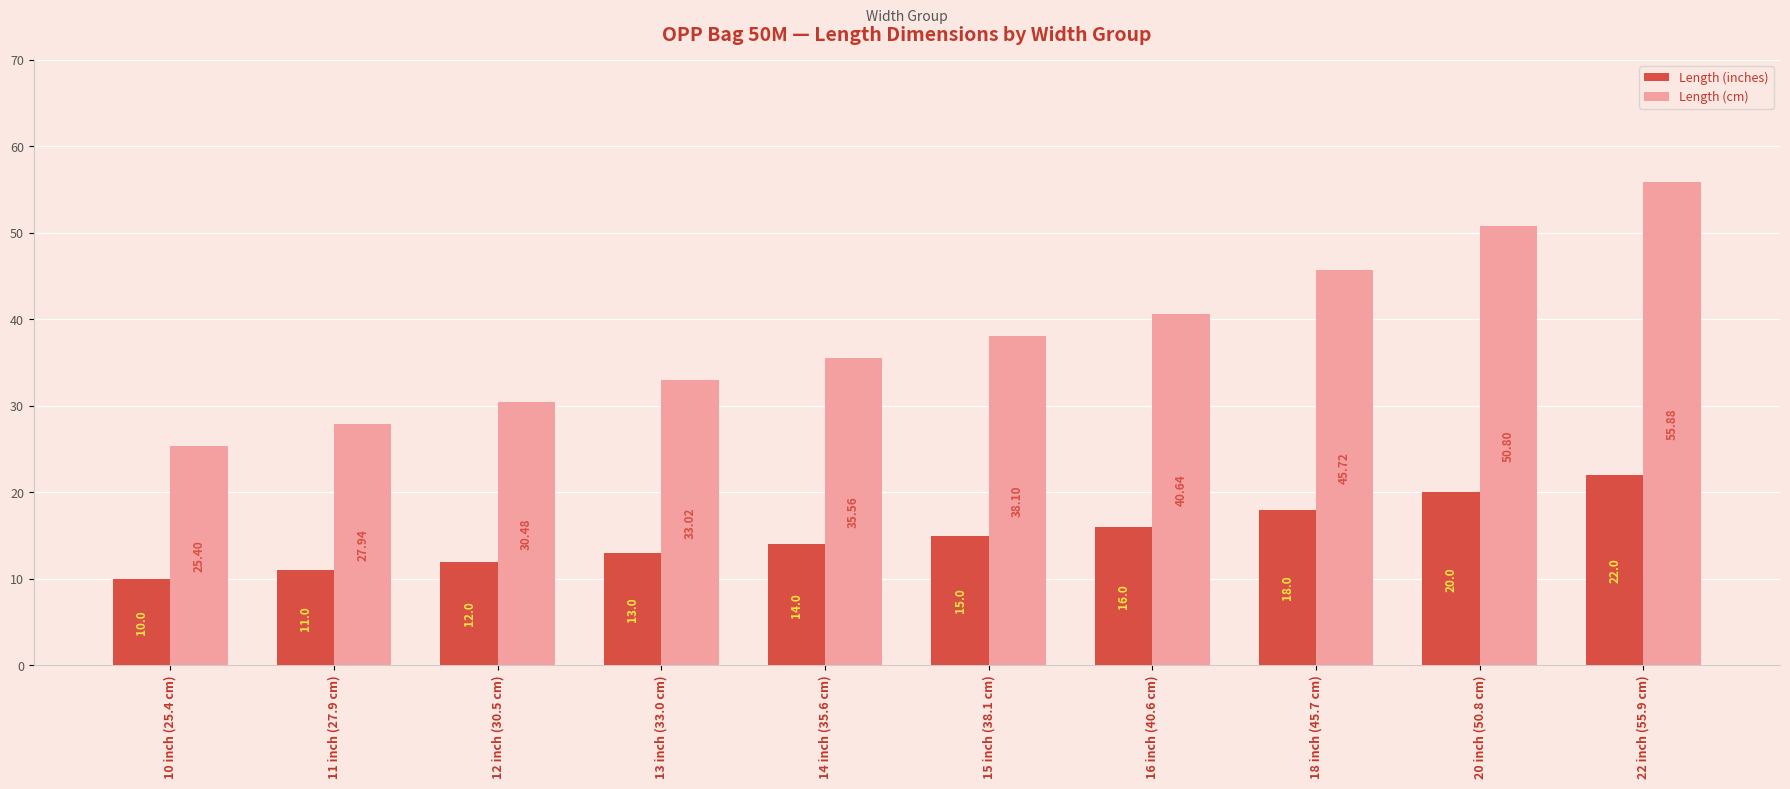

Are the bars grouped side by side (vs. stacked)?

Yes